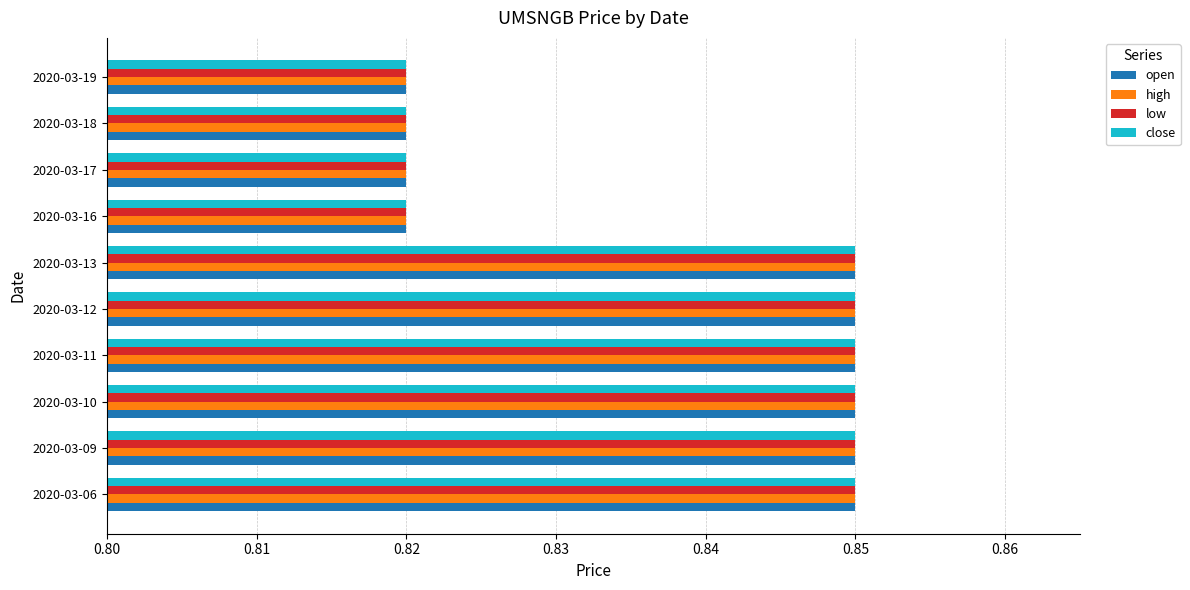

How many close values are between 0 and 1?

10